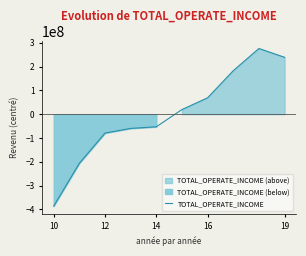

How many negative values are there?

5